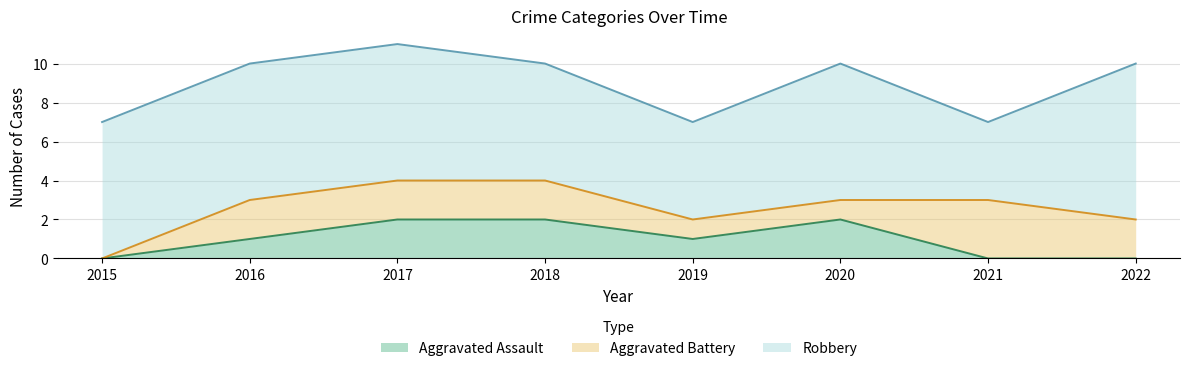

How many interior local peaks does the Robbery series have?

1